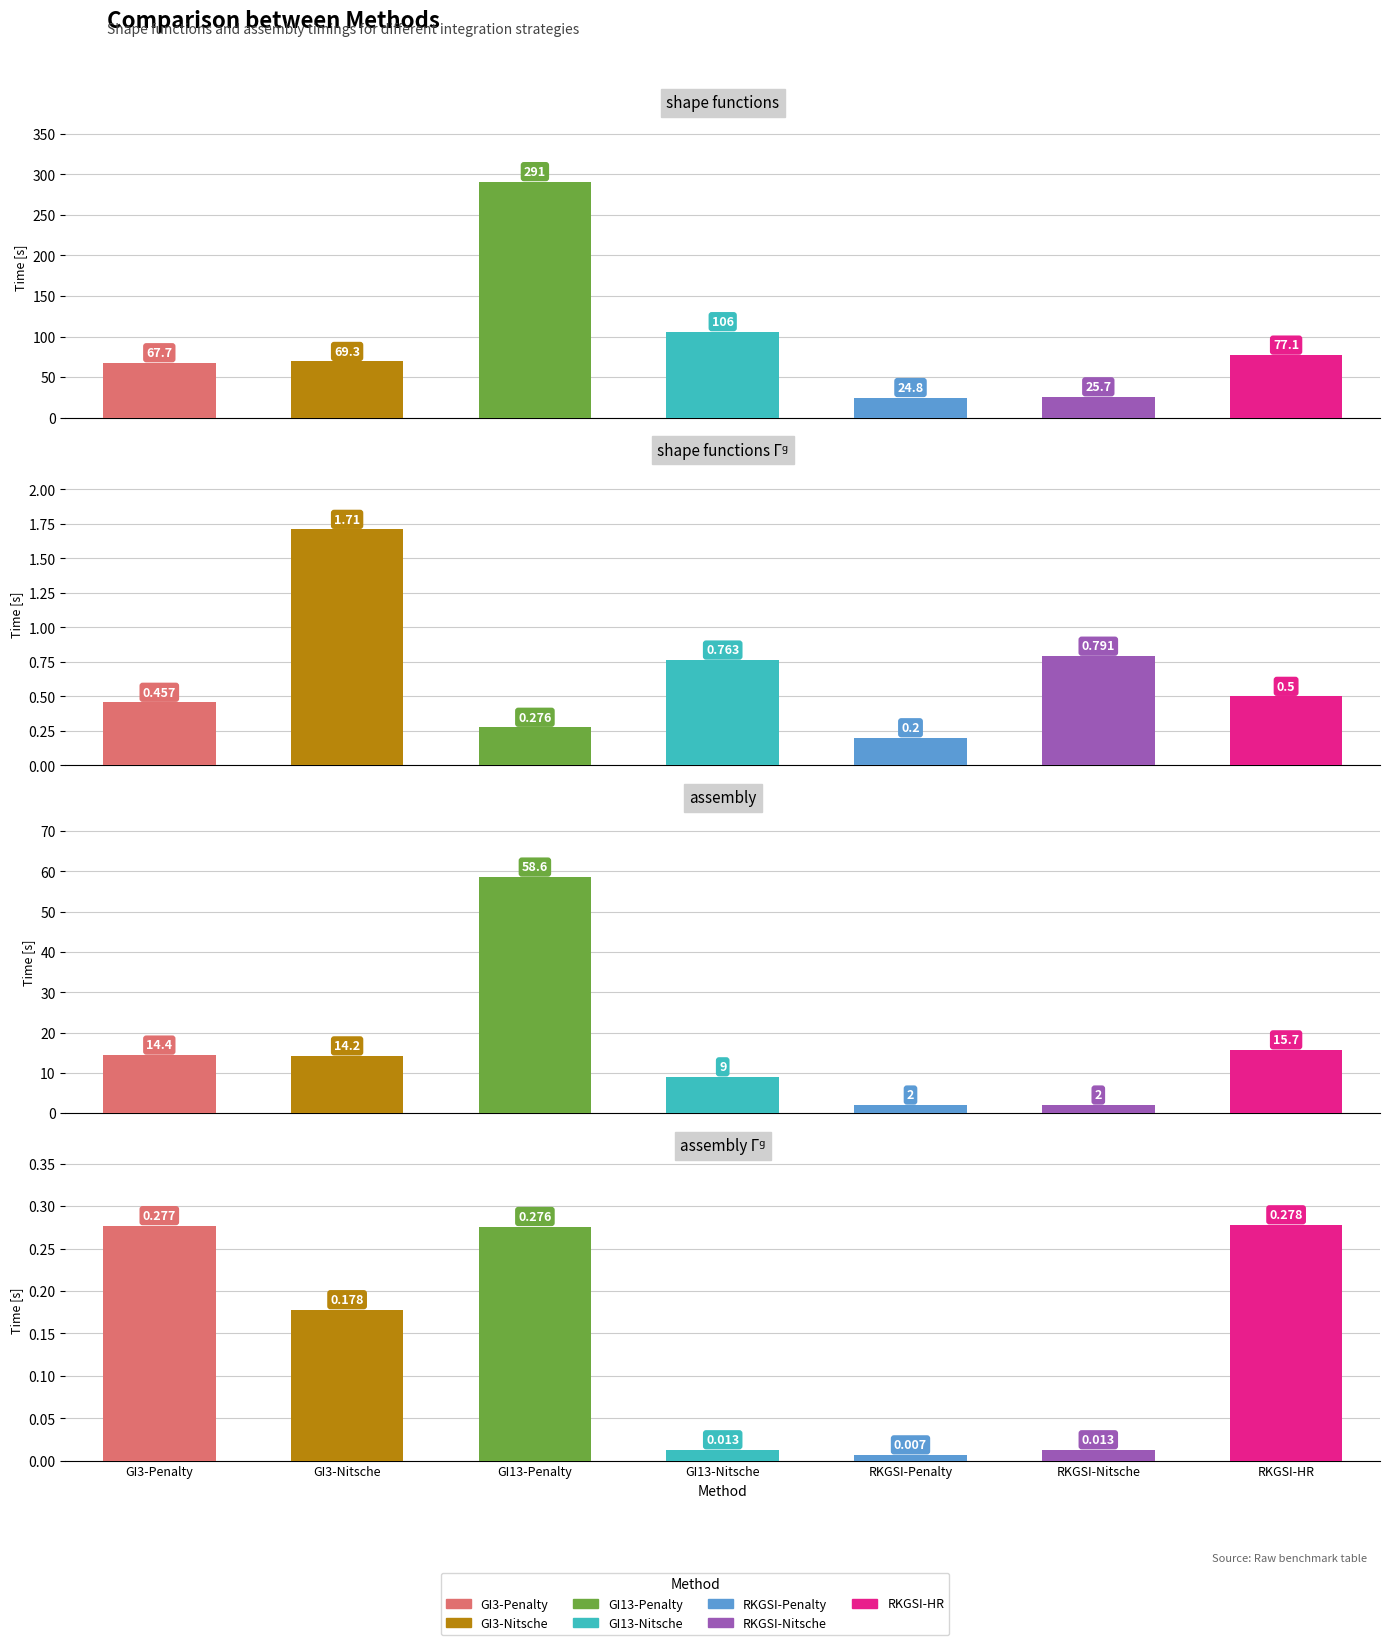

Where does the assembly series first go above 14?

GI3-Penalty